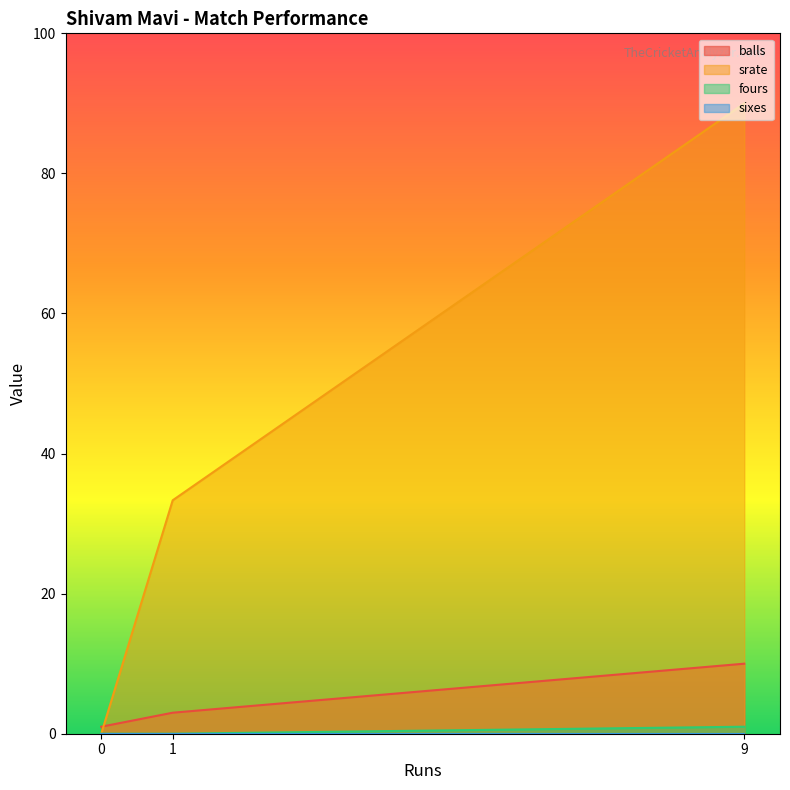

Where is srate nearest to the value 45?

1